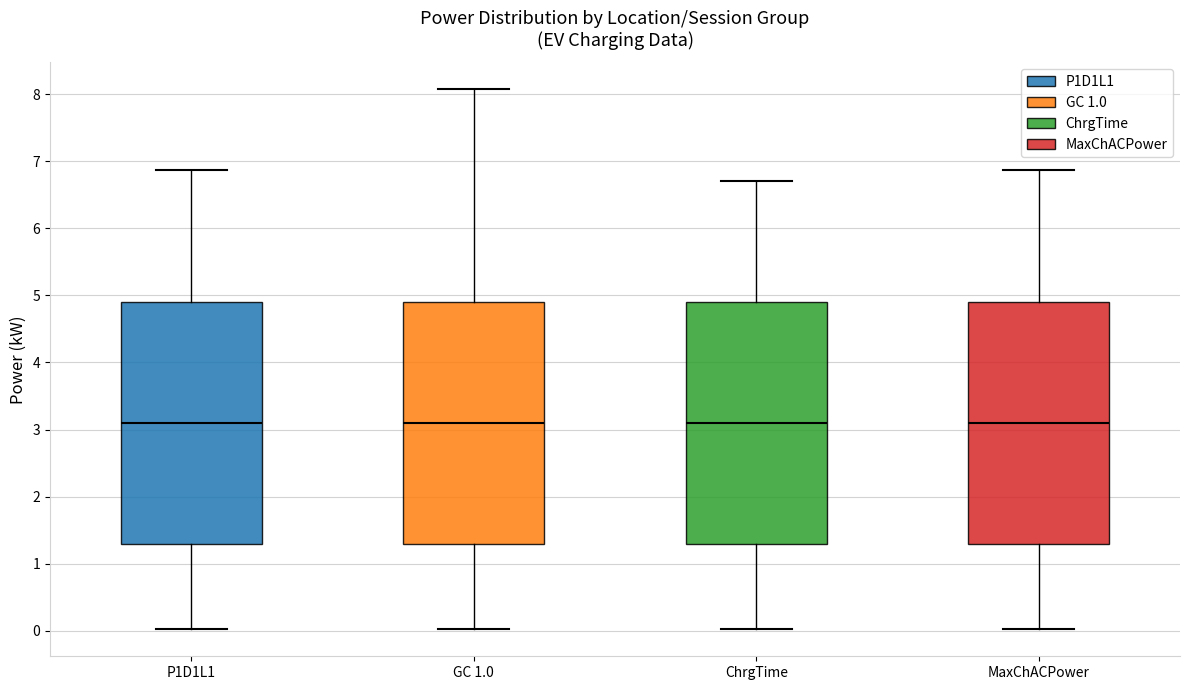

Where is the upper edge of the box for P1D1L1 on the y-axis? The values are not printed on the chart, so give them approximately, as read against the axis.

4.9